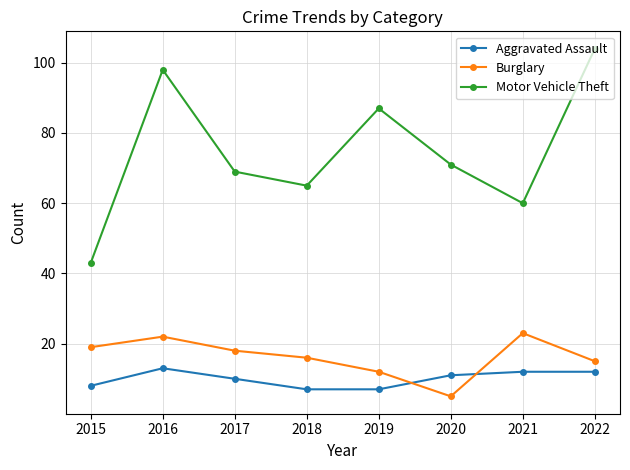

True or false: Aggravated Assault has more than 2 points higher than both neighbors.

False